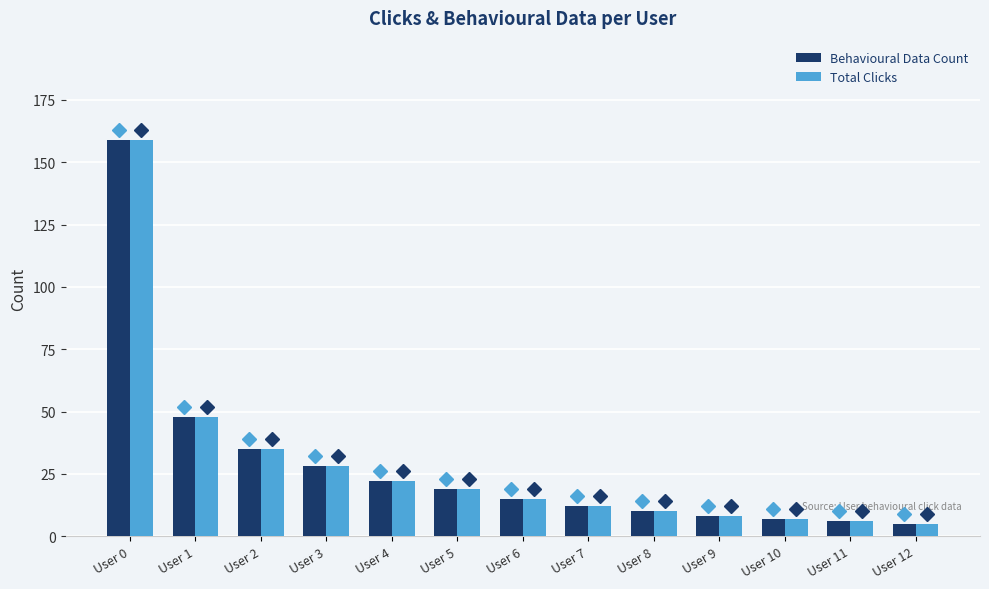

At how many categories does at least one series exceed 88?

1